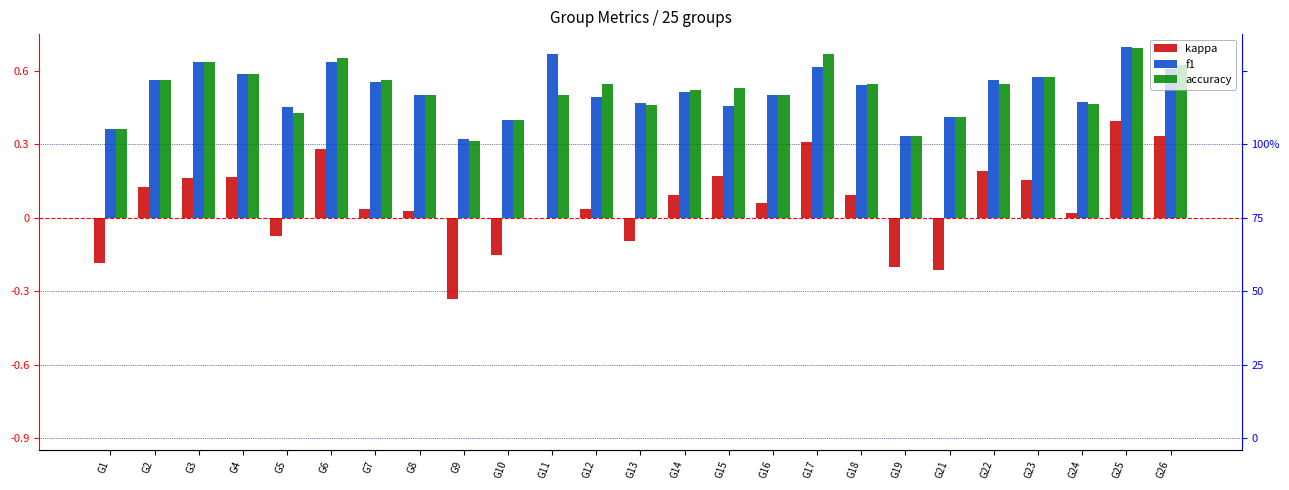

Reading left to right, transcribe all the data shown in this chart.

kappa: G1=-0.2	G2=0.1	G3=0.2	G4=0.2	G5=-0.1	G6=0.3	G7=0.0	G8=0.0	G9=-0.3	G10=-0.2	G11=0.0	G12=0.0	G13=-0.1	G14=0.1	G15=0.2	G16=0.1	G17=0.3	G18=0.1	G19=-0.2	G21=-0.2	G22=0.2	G23=0.2	G24=0.0	G25=0.4	G26=0.3
f1: G1=0.4	G2=0.6	G3=0.6	G4=0.6	G5=0.5	G6=0.6	G7=0.6	G8=0.5	G9=0.3	G10=0.4	G11=0.7	G12=0.5	G13=0.5	G14=0.5	G15=0.5	G16=0.5	G17=0.6	G18=0.5	G19=0.3	G21=0.4	G22=0.6	G23=0.6	G24=0.5	G25=0.7	G26=0.6
accuracy: G1=0.4	G2=0.6	G3=0.6	G4=0.6	G5=0.4	G6=0.7	G7=0.6	G8=0.5	G9=0.3	G10=0.4	G11=0.5	G12=0.5	G13=0.5	G14=0.5	G15=0.5	G16=0.5	G17=0.7	G18=0.5	G19=0.3	G21=0.4	G22=0.5	G23=0.6	G24=0.5	G25=0.7	G26=0.6